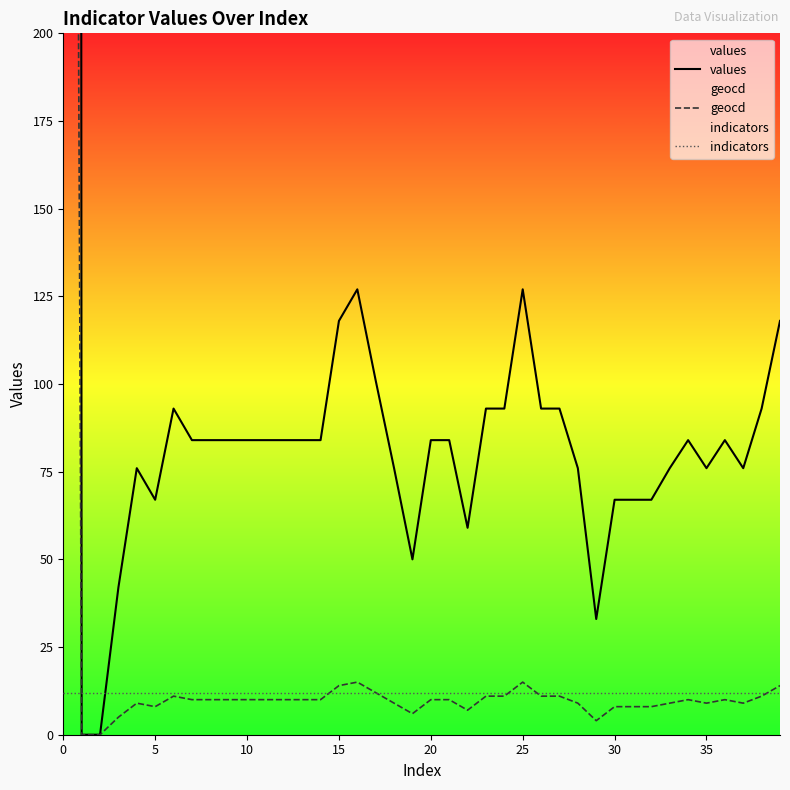

At 26, list the series in order from smallest to largest.

geocd, indicators, values